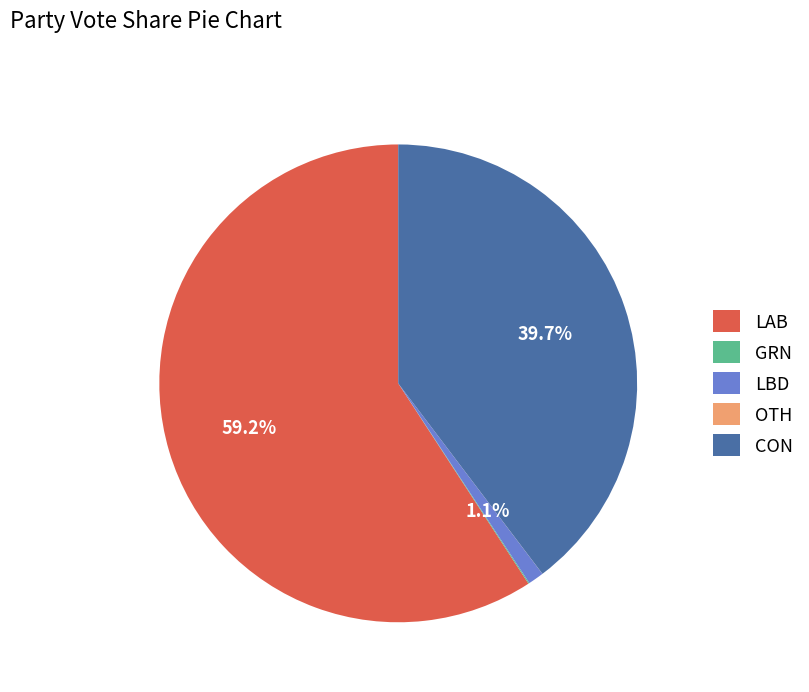

Is it true that LBD is 1% of the pie?

True